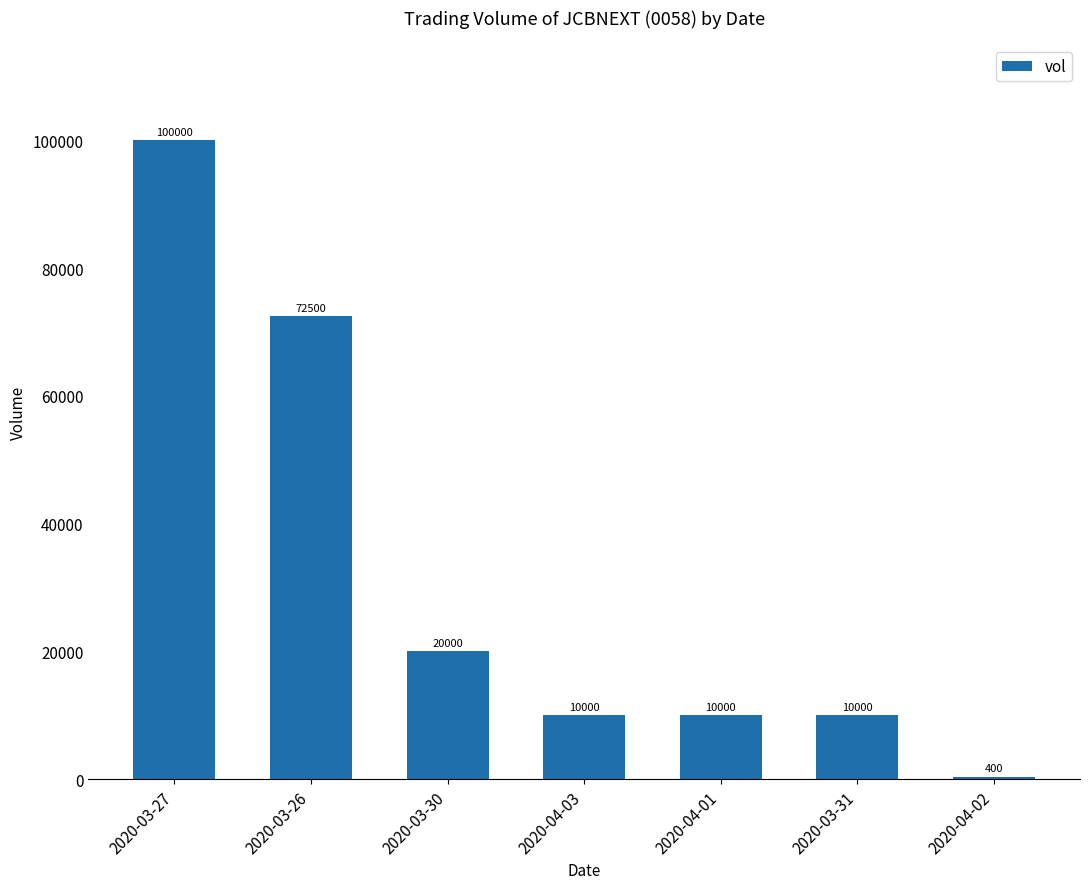

How many distinct data groups are displayed?

1